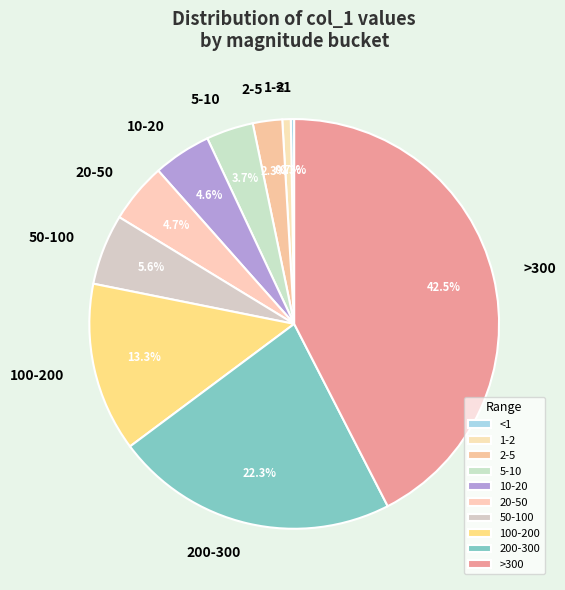

Is >300 the majority of the pie?

No